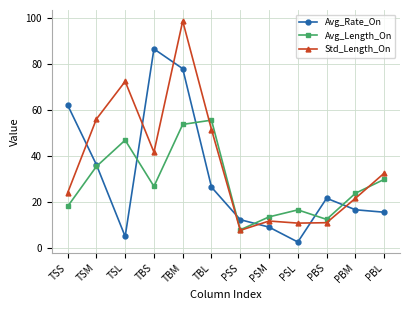

What is the spread (max minus min) of values at PSM?

4.4